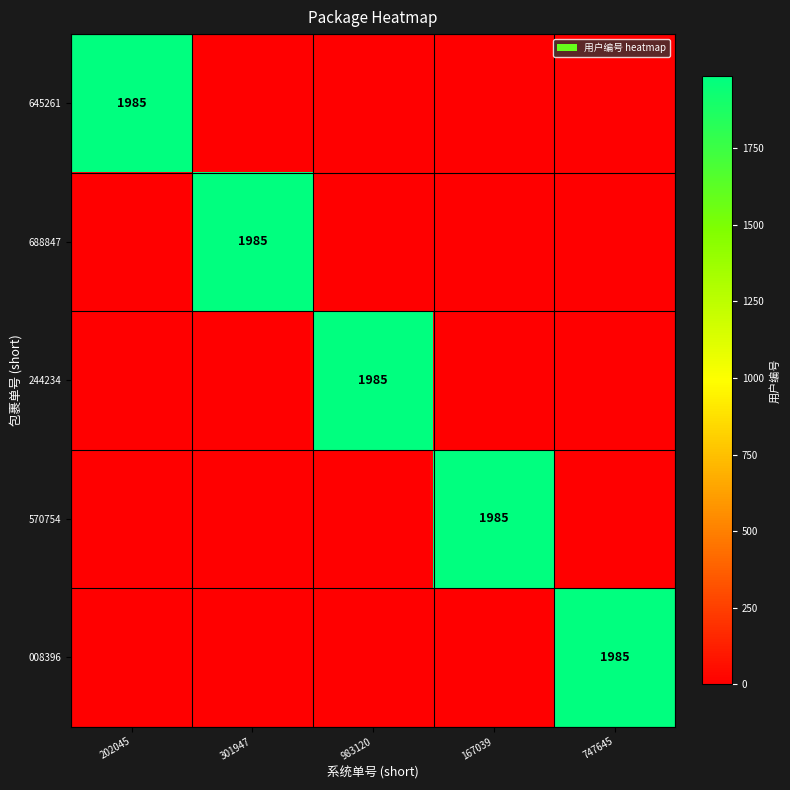

What is the maximum value for 008396?

1985